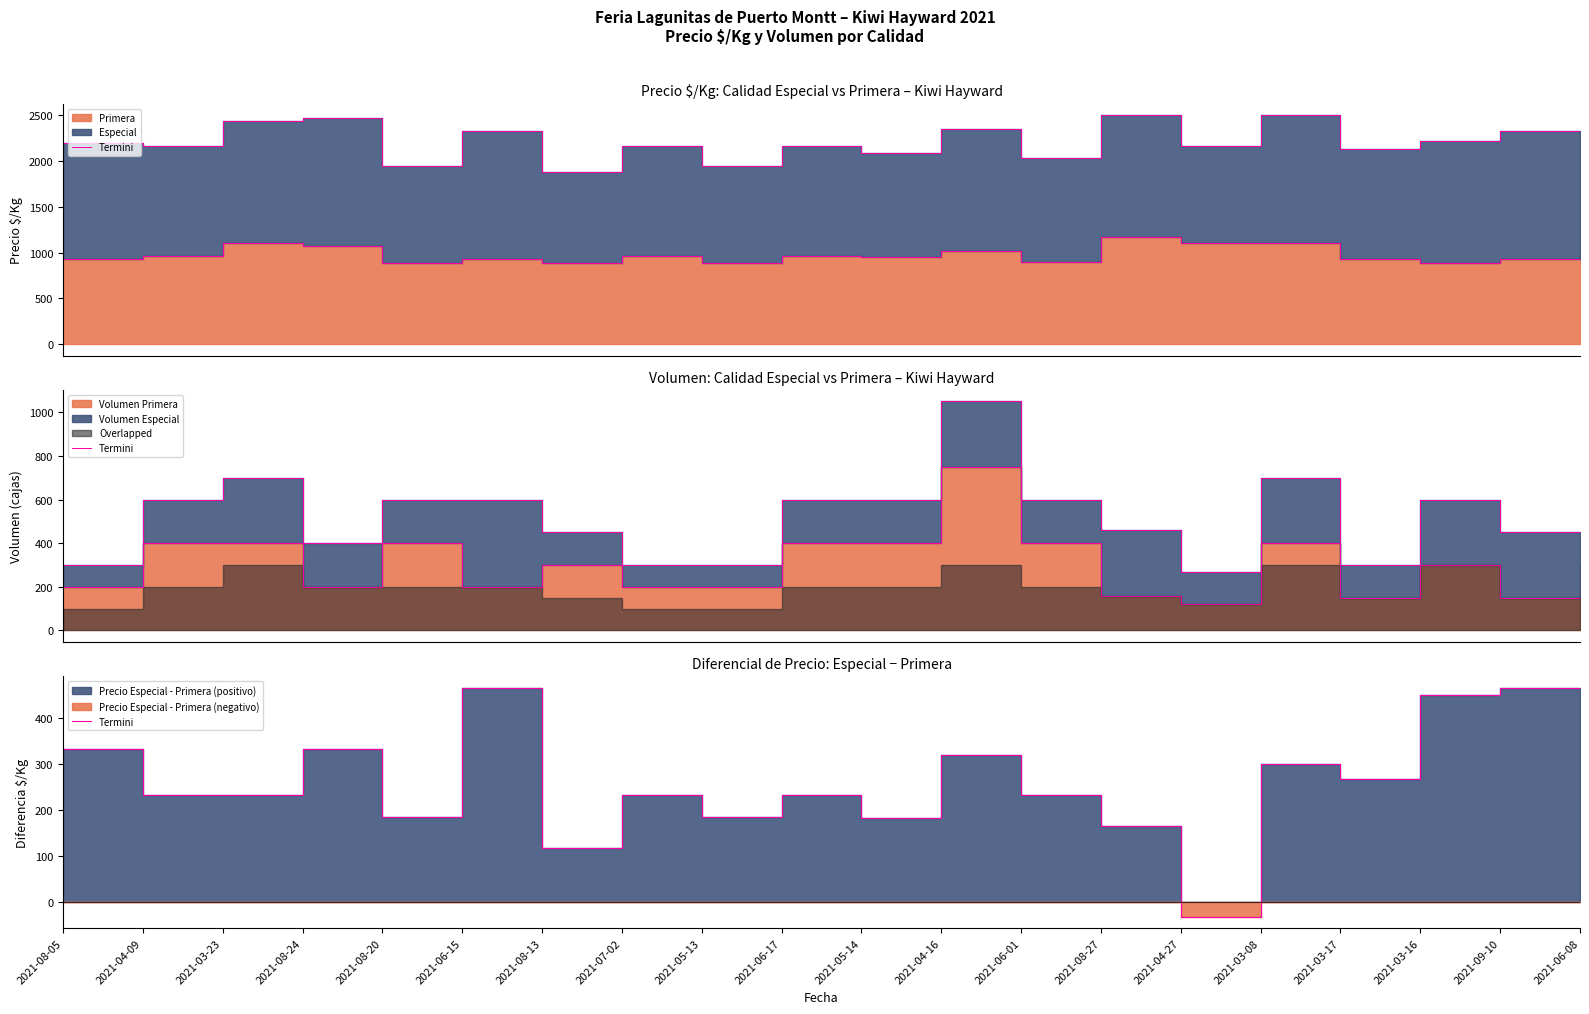

Where does the data first go above 233?

2021-08-05